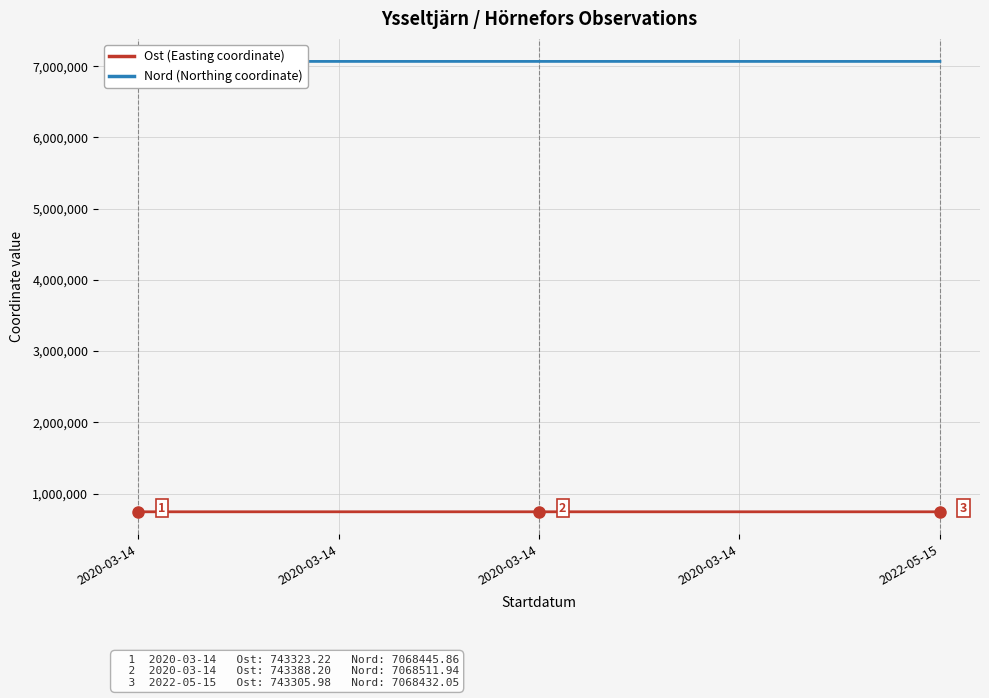

Reading left to right, transcribe all the data shown in this chart.

Ost: 2020-03-14=743323.2	2020-03-14=743477.2	2020-03-14=743388.2	2020-03-14=743321.0	2022-05-15=743306.0
Nord: 2020-03-14=7068445.9	2020-03-14=7068468.9	2020-03-14=7068511.9	2020-03-14=7068451.0	2022-05-15=7068432.0